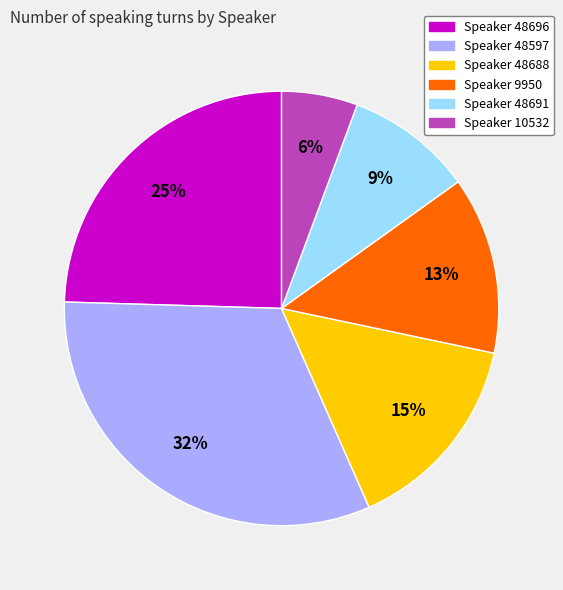

Combined, do Speaker 9950 and Speaker 48691 account for over 50%?

No